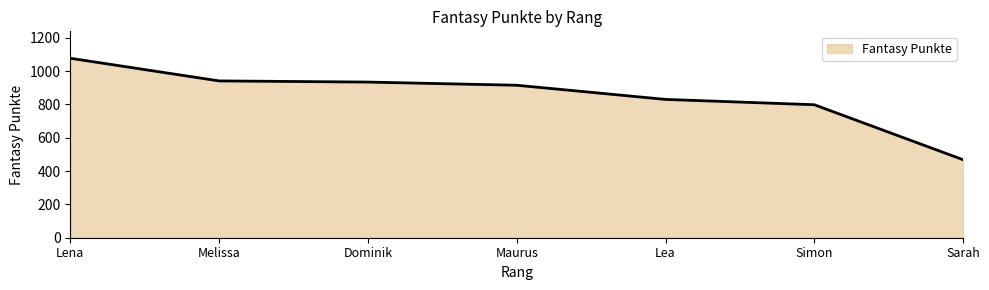

Reading left to right, extract all data points from this chart.

1077	941	934	915	830	798	468